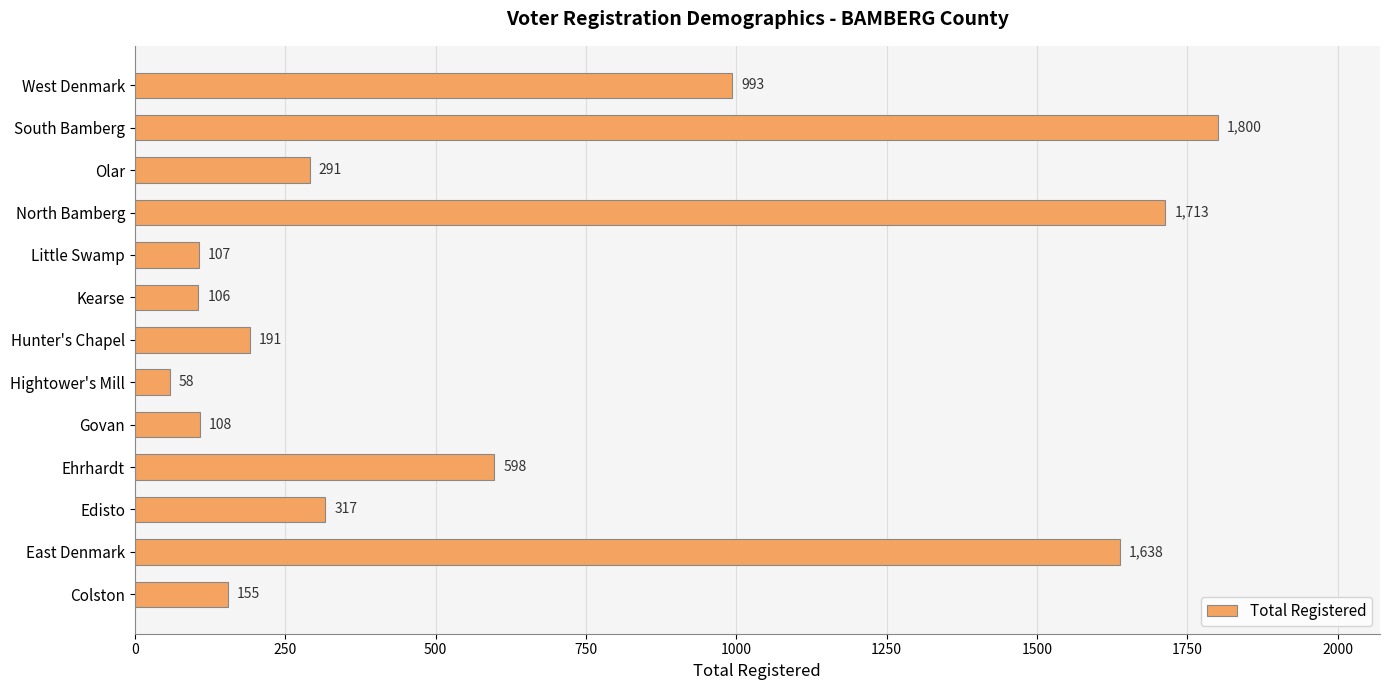

At which label is the value closest to 929?

West Denmark